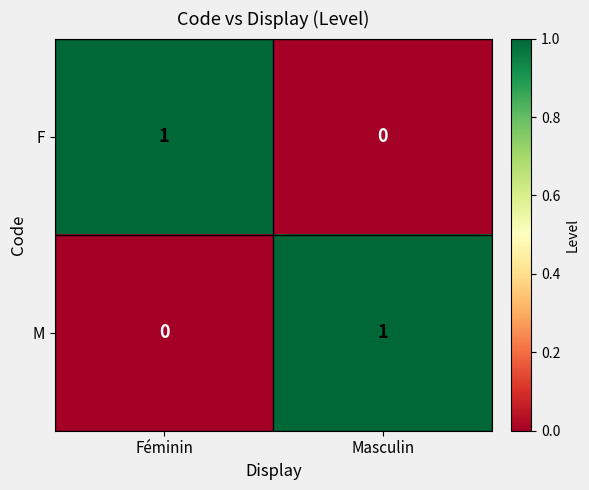

What is the spread (max minus min) of values at Féminin?

1